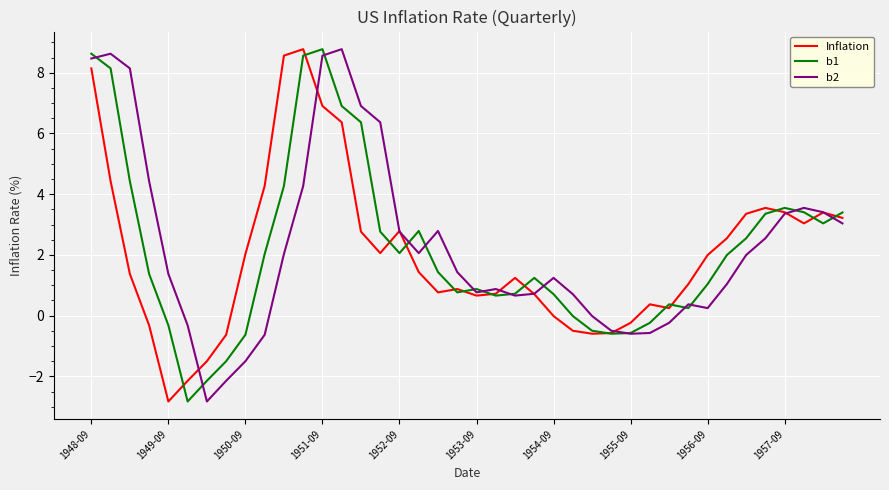

What is the minimum value shown in the chart?

-2.8